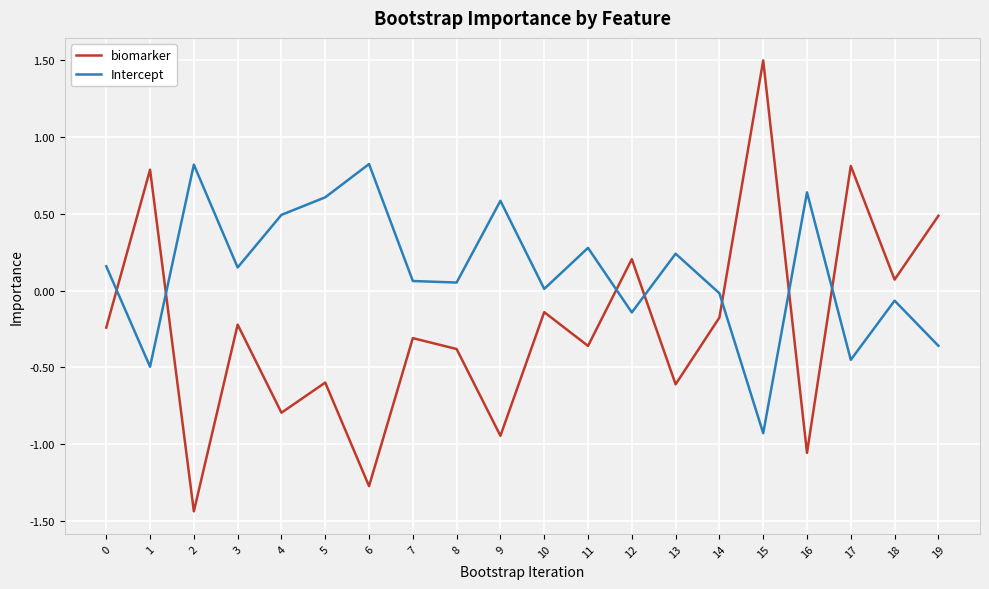

What is the spread (max minus min) of values at 0?

0.4